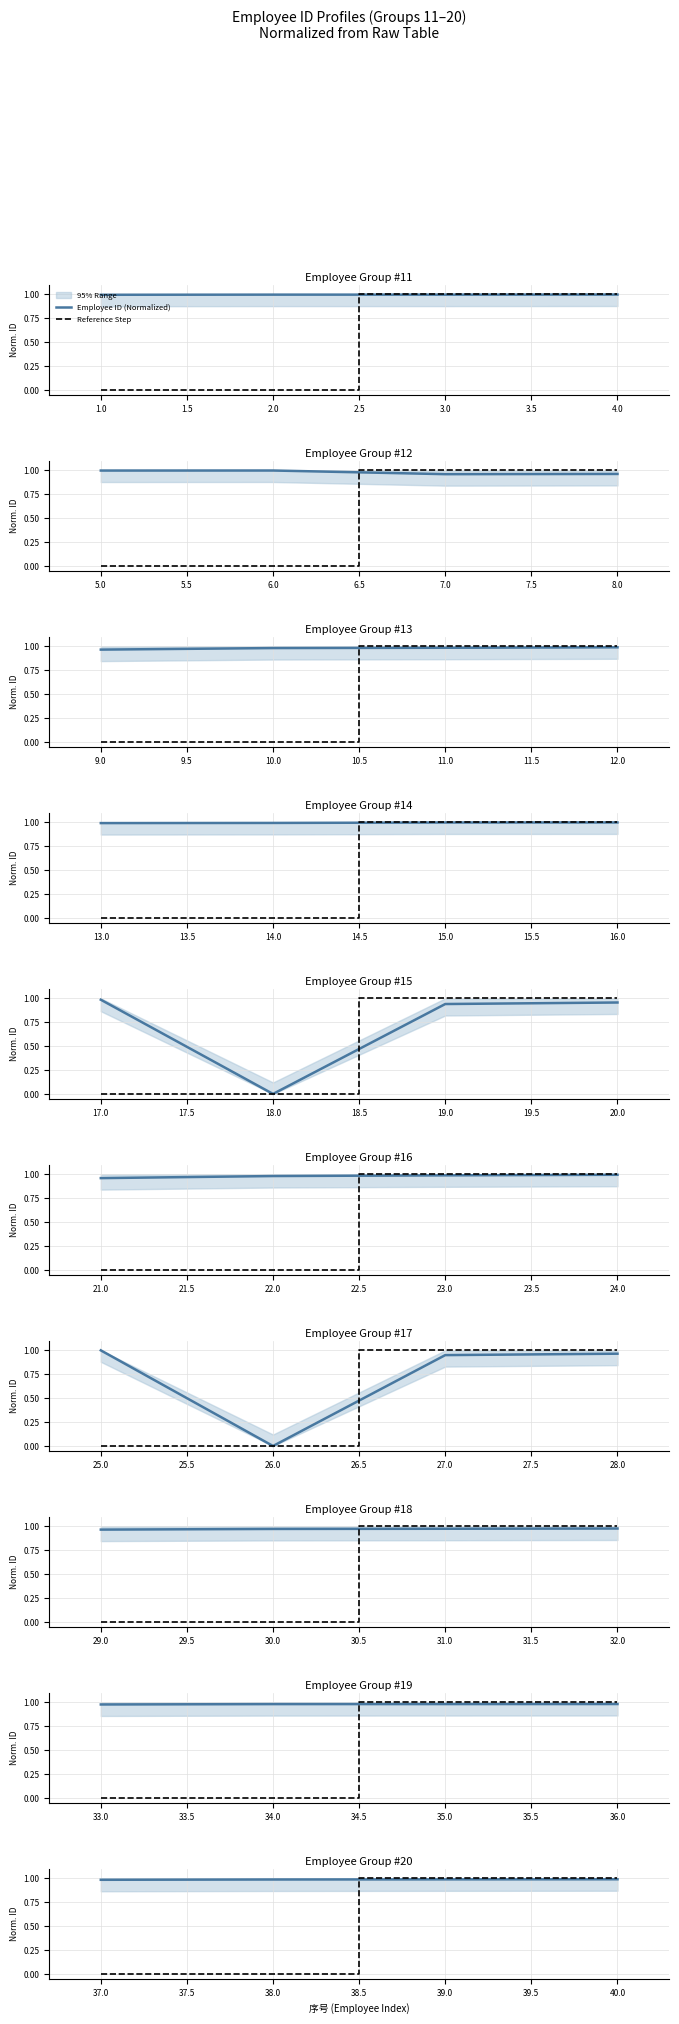

Rank the series by their maximum value, from highest to lowest.

Reference Step, Employee ID (Normalized)